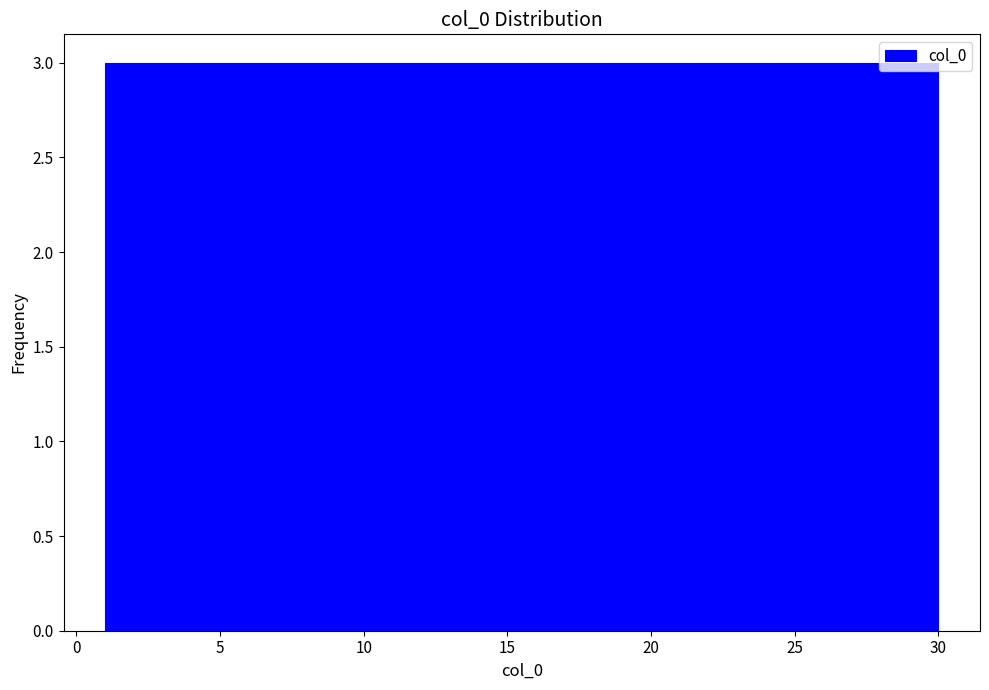

Reading left to right, transcribe this chart: for each bar, give the range it covers on the x-axis and its height. Neither the bar edges nor the heights are printed on the chart, so give them approximately, as read against the axes.

1.0 to 3.9: 3
3.9 to 6.8: 3
6.8 to 9.7: 3
9.7 to 12.6: 3
12.6 to 15.5: 3
15.5 to 18.4: 3
18.4 to 21.3: 3
21.3 to 24.2: 3
24.2 to 27.1: 3
27.1 to 30.0: 3